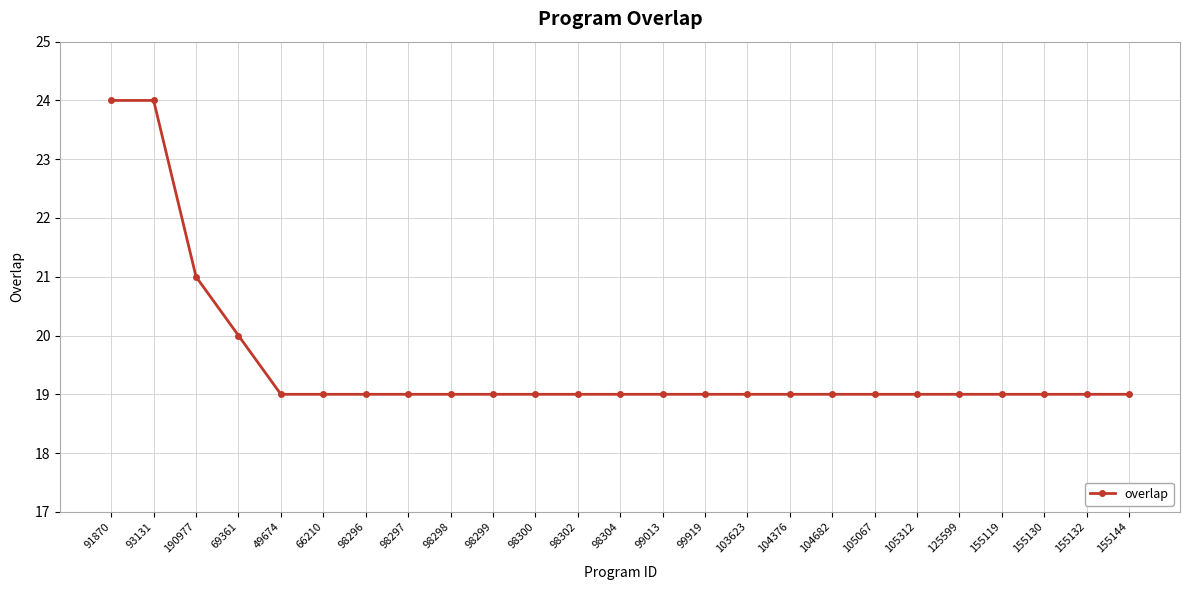

The value at 99013 is 4. True or false?

False